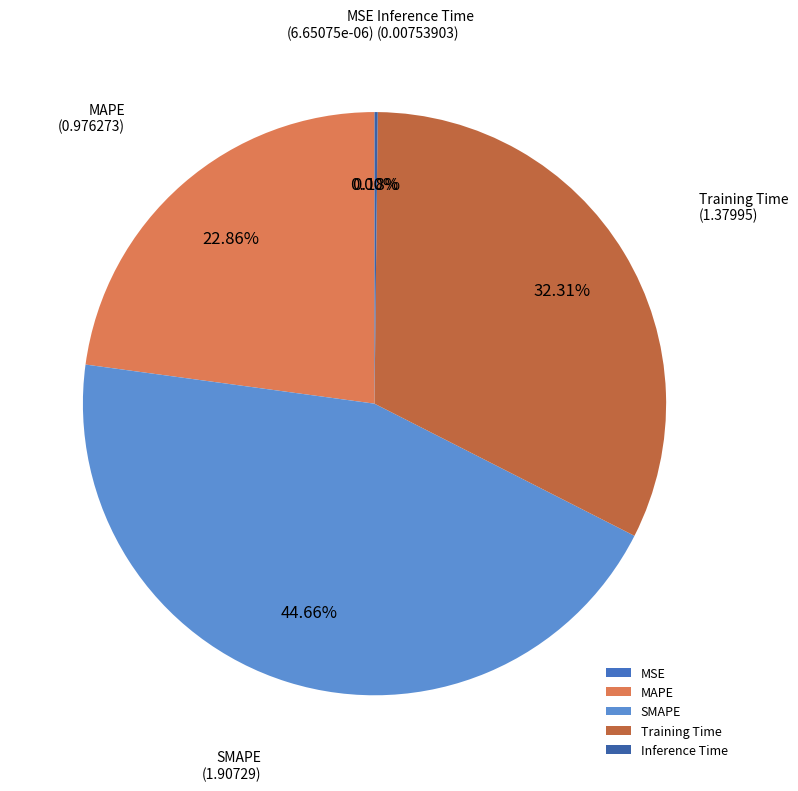

Which slice is the largest?

SMAPE